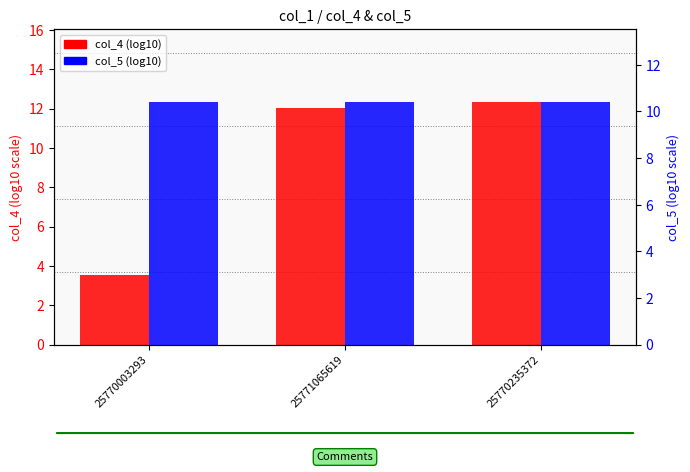

What is the sum of all col_5 (log10) values?

31.2